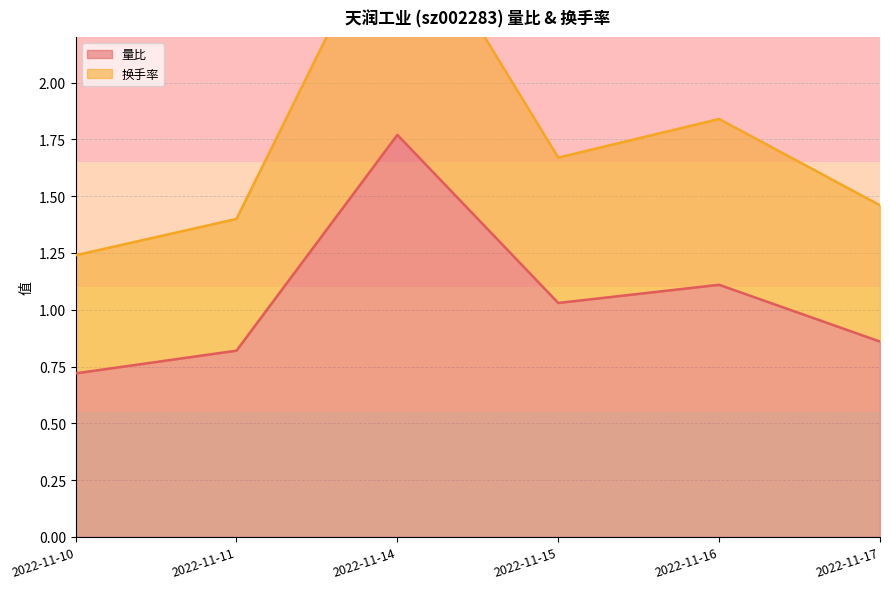

Count the 换手率 values in the range 1 to 2.

5